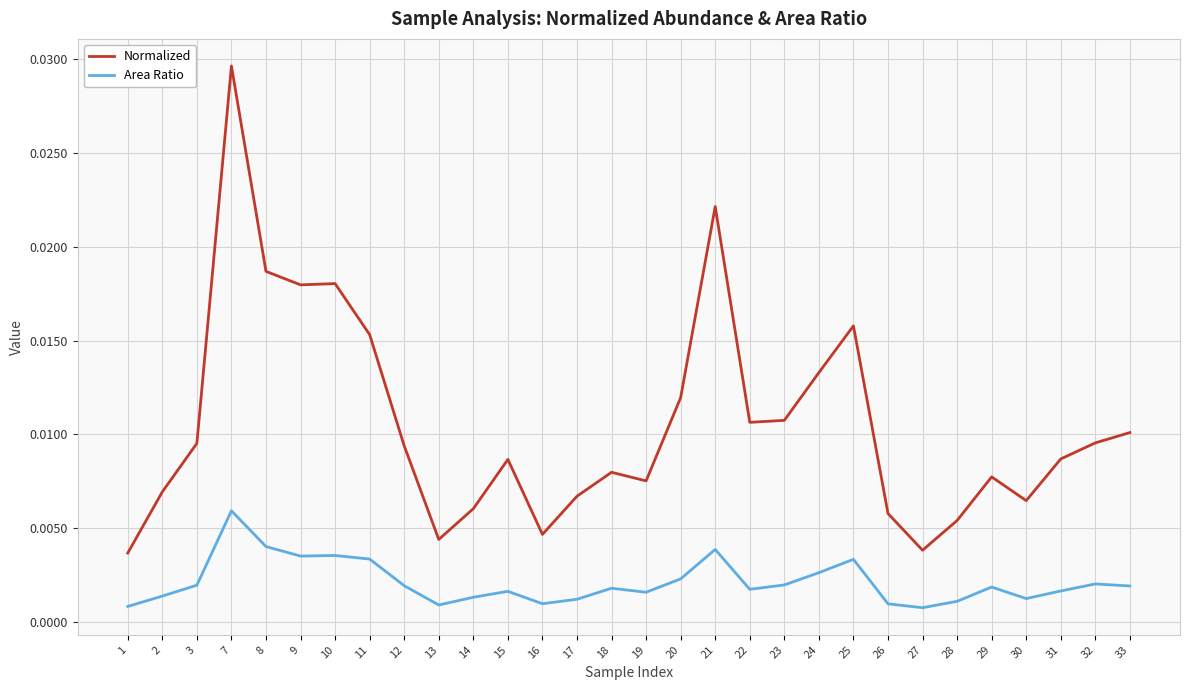

Which series has the largest range (max minus min)?

Normalized